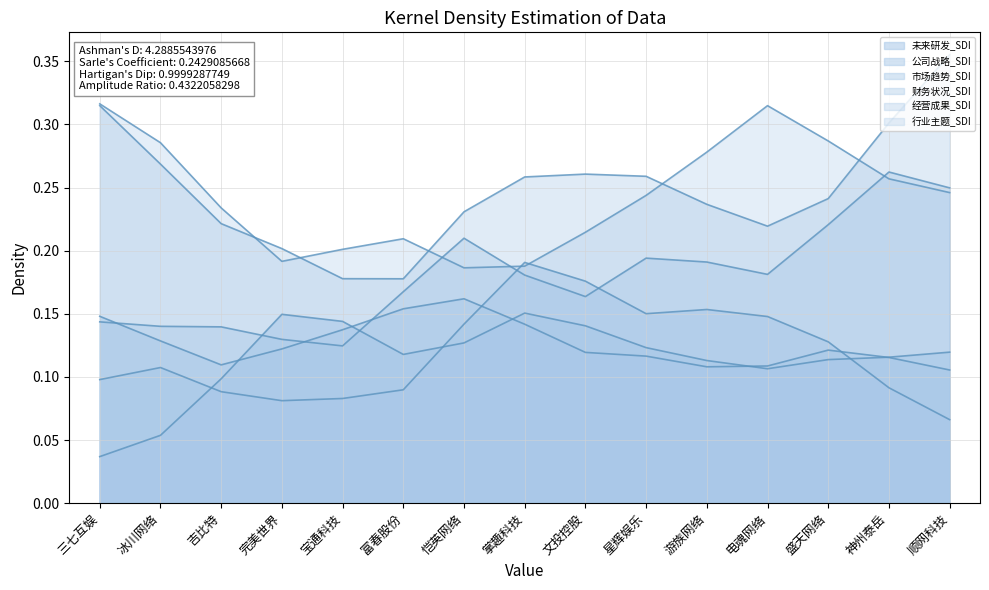

True or false: 行业主题_SDI has a value of 0.1 at 恺英网络.

True